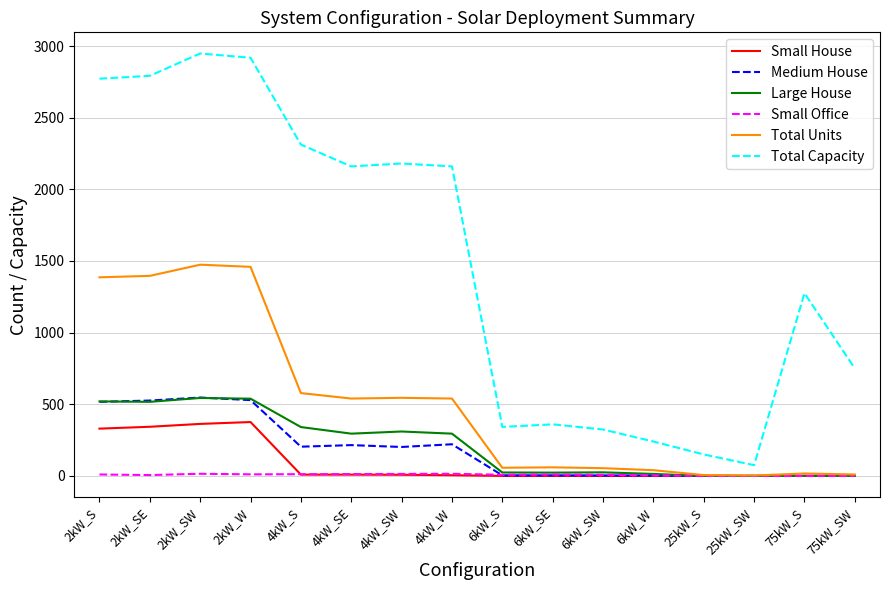

The value of Medium House at 2kW_SW is 547. True or false?

True